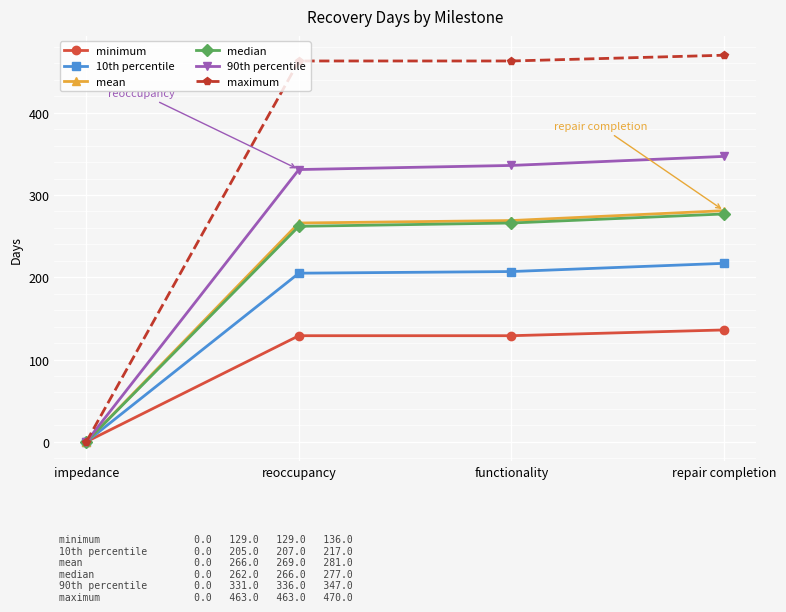

How many positive values does the 90th percentile series have?

3